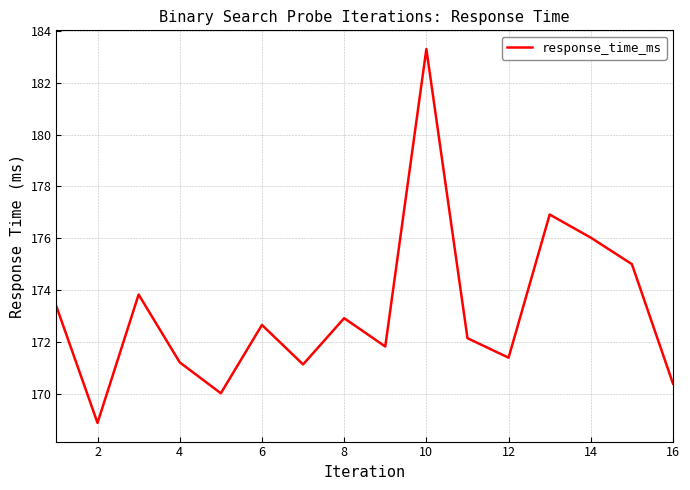

What is the smallest value displayed?

168.9